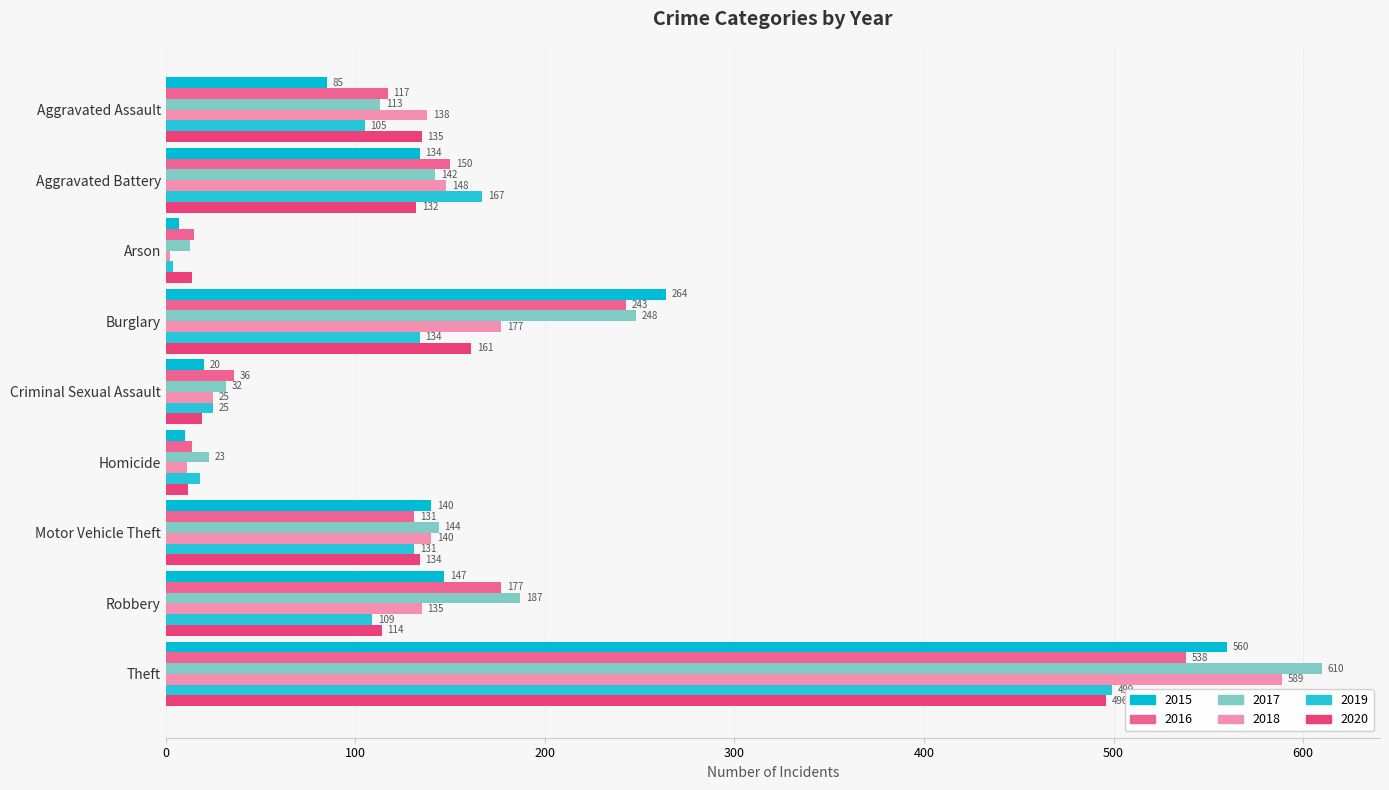

At which label does 2016 first exceed 131?

Aggravated Battery